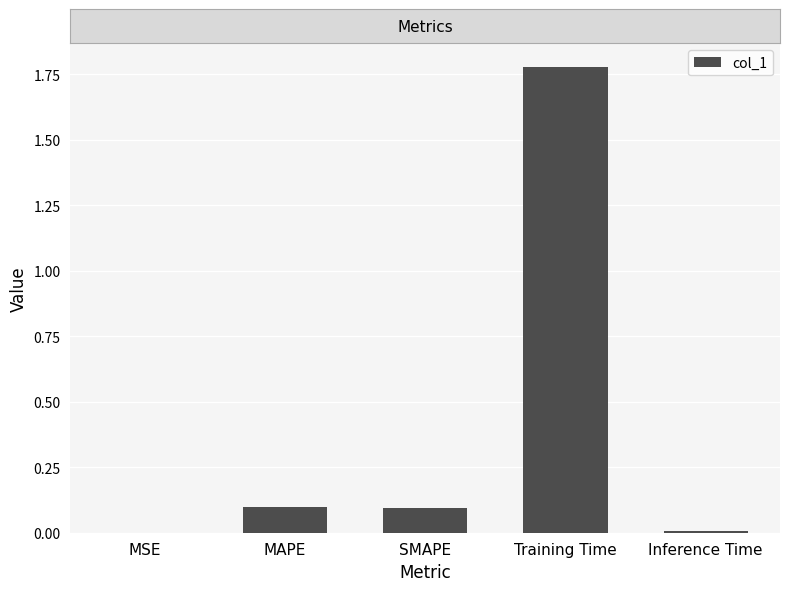

Which label corresponds to the largest value in the chart?

Training Time